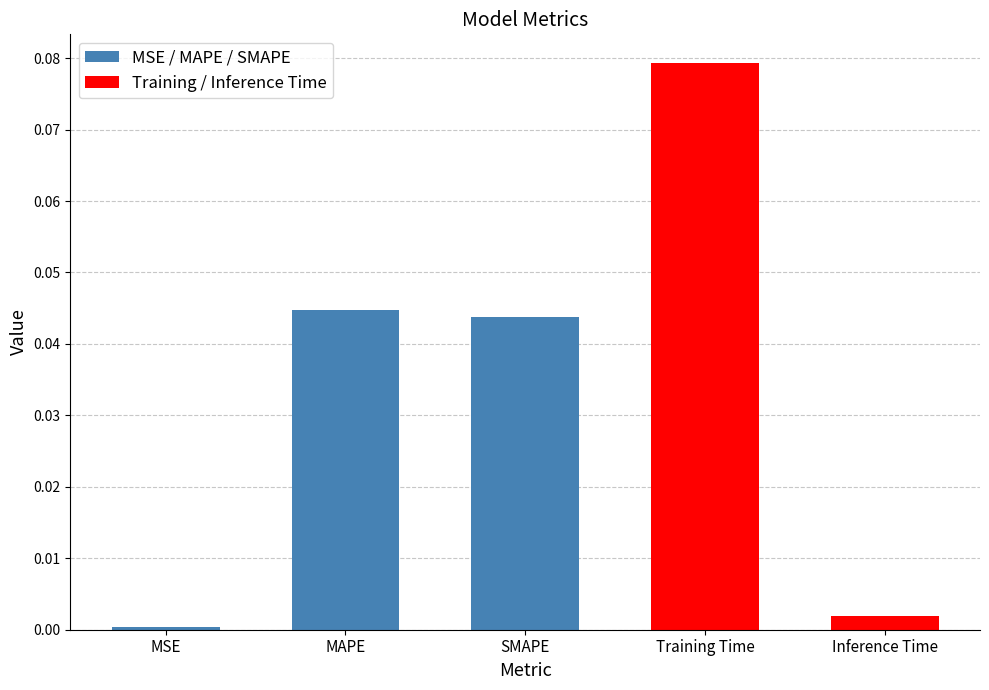

The value at SMAPE is 0.0. True or false?

True